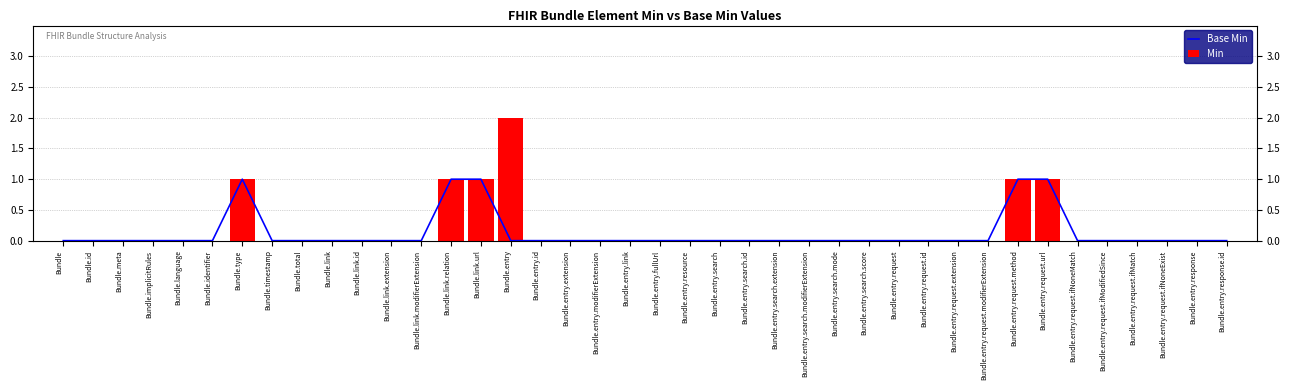

Rank the series at Bundle.entry.request.ifMatch from highest to lowest value.

Base Min, Min